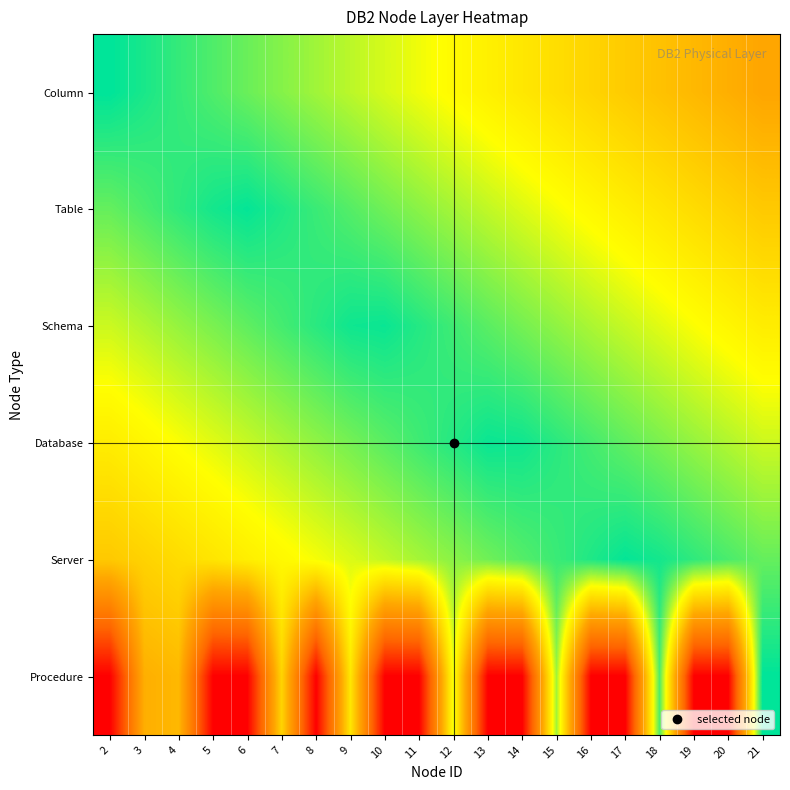

What is the spread (max minus min) of values at 11?

1.0